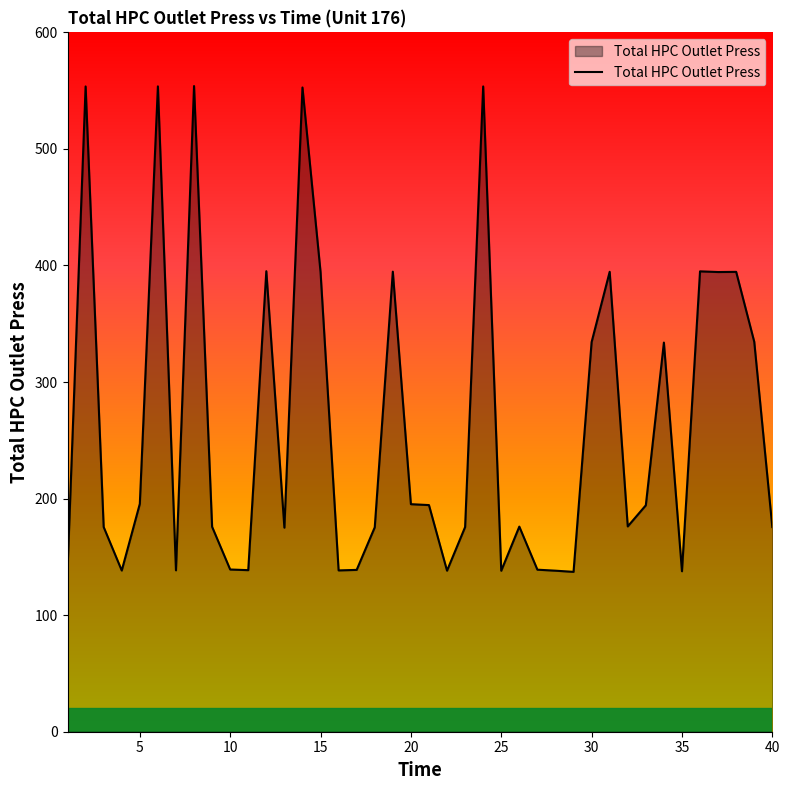

What is the difference between the maximum and minimum values?

416.8